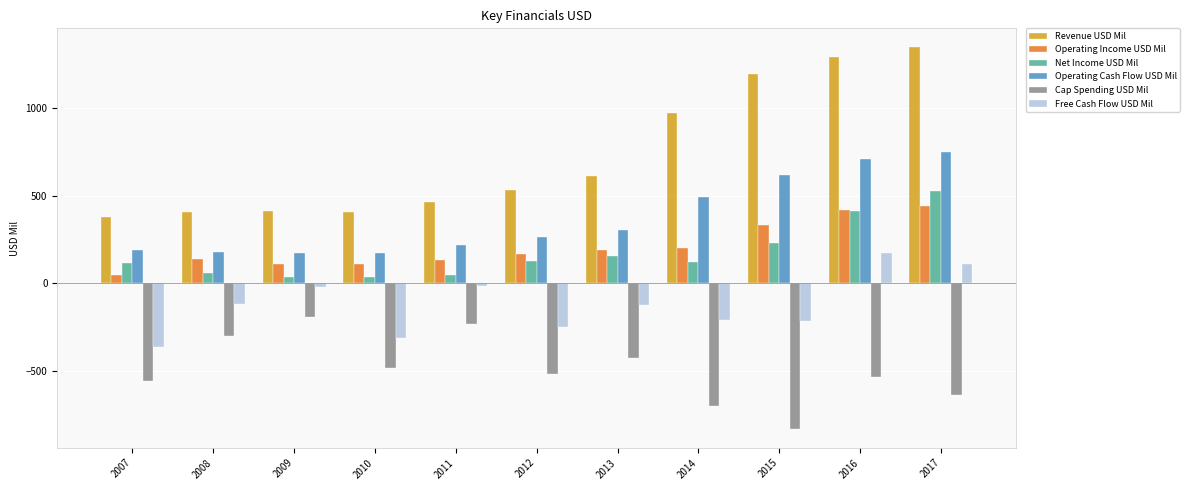

What are all the series names shown in the legend?

Revenue USD Mil, Operating Income USD Mil, Net Income USD Mil, Operating Cash Flow USD Mil, Cap Spending USD Mil, Free Cash Flow USD Mil